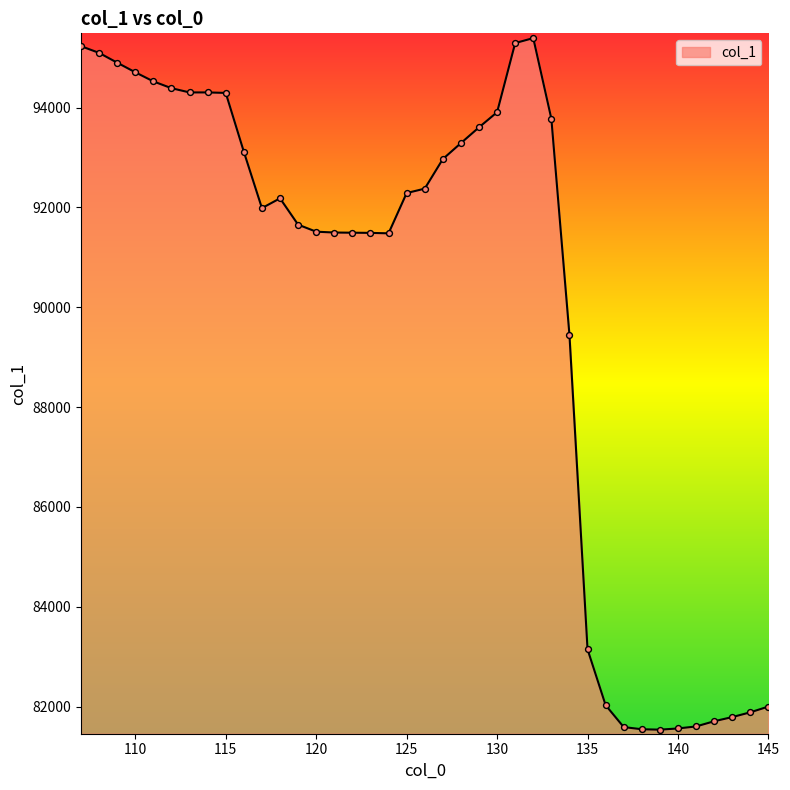

What is the minimum value shown in the chart?

81539.4